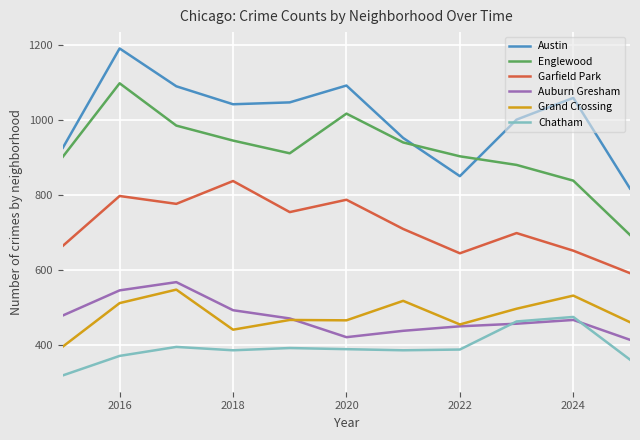

True or false: Englewood and Garfield Park intersect in this chart.

False